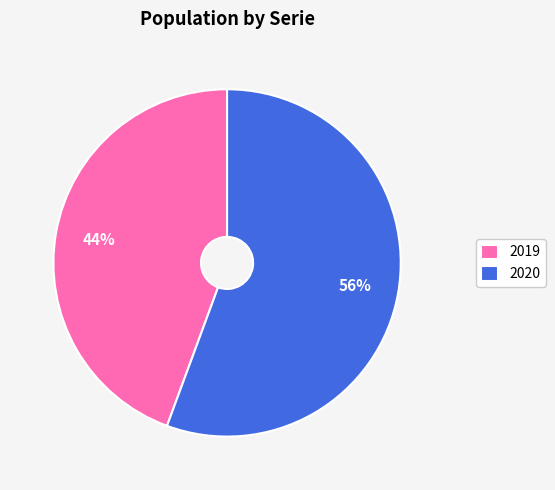

Is it true that 2020 is 45% of the pie?

False